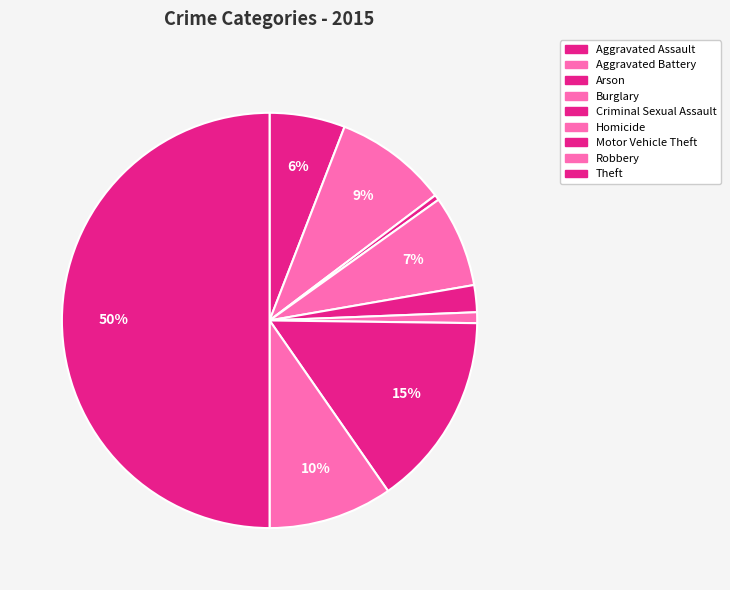

How many segments does this pie chart have?

9